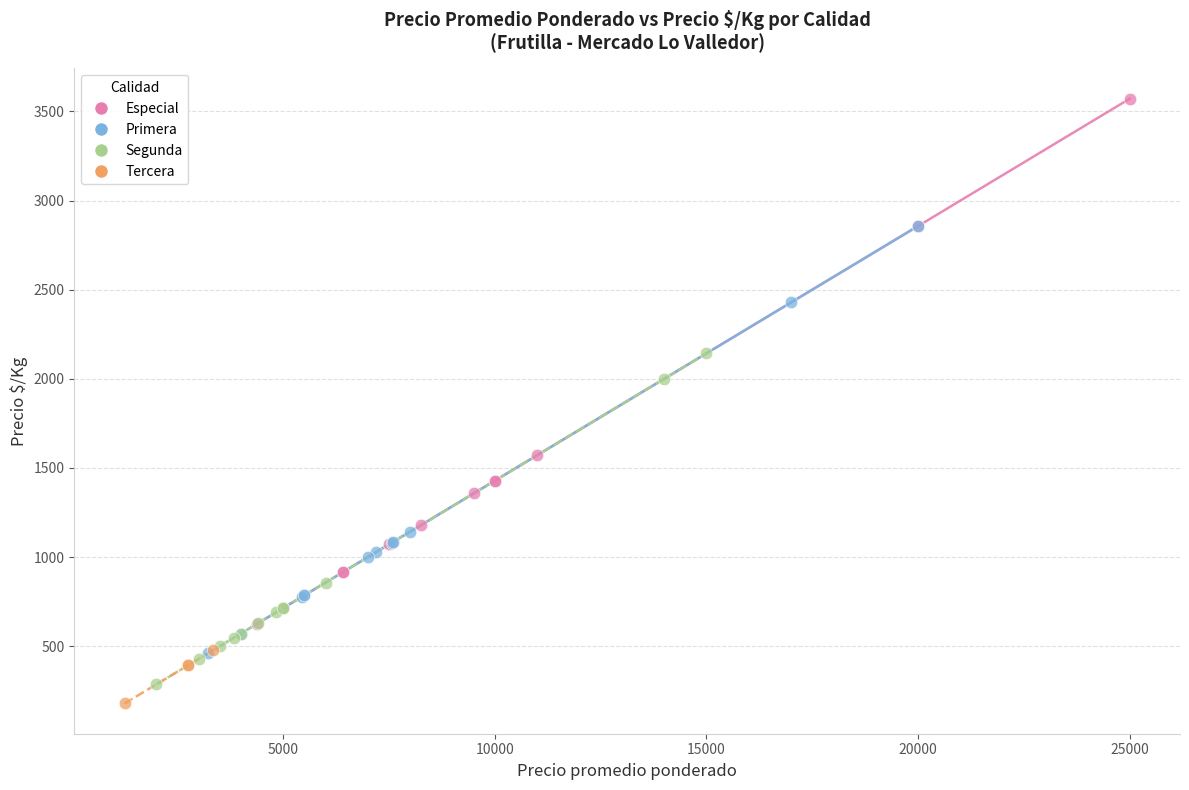

Which series has the widest spread of Y values?

Especial